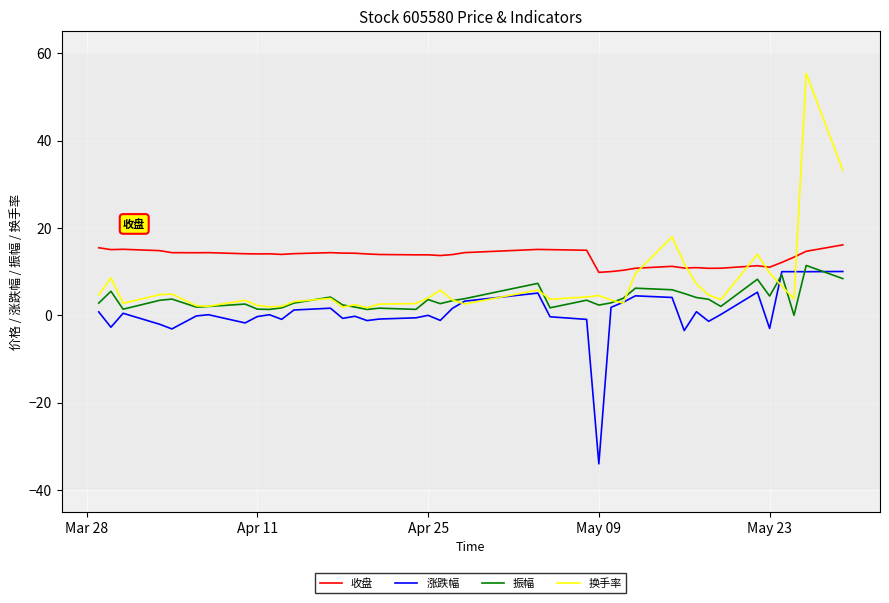

What is the maximum value for 收盘?

16.1